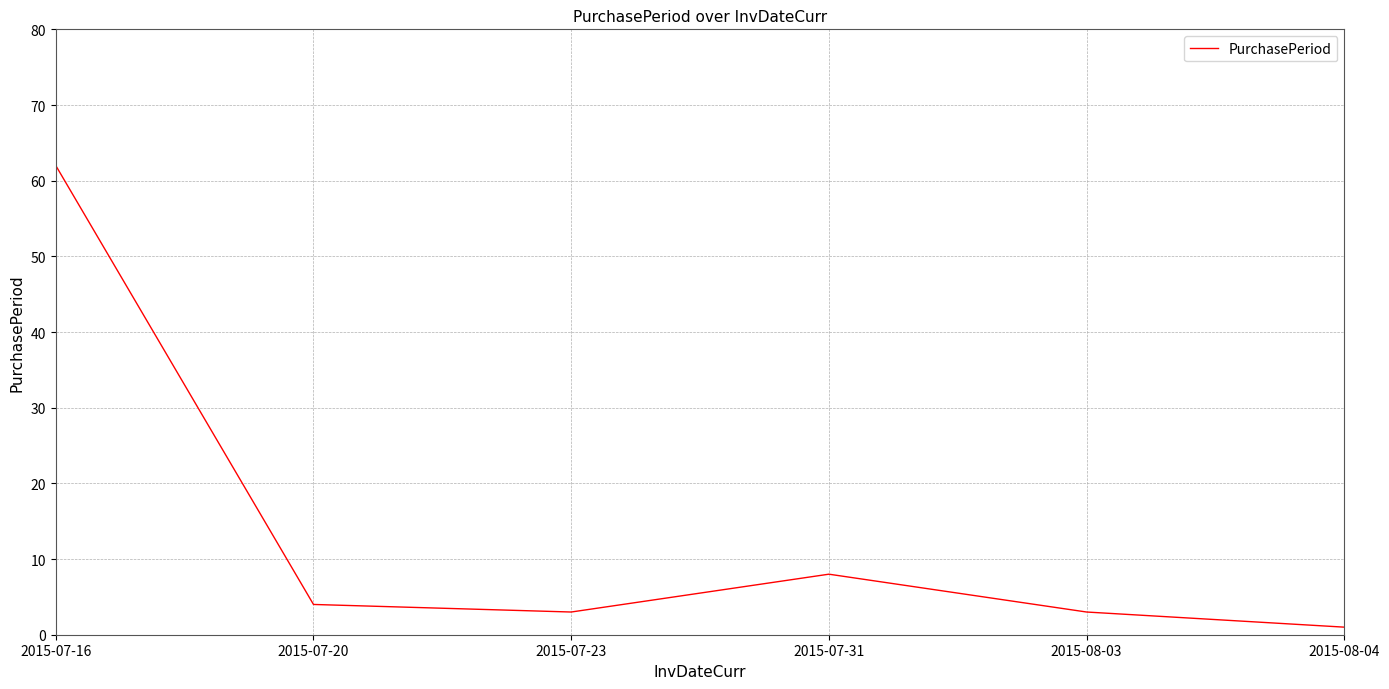

Reading left to right, transcribe all the data shown in this chart.

2015-07-16=62	2015-07-20=4	2015-07-23=3	2015-07-31=8	2015-08-03=3	2015-08-04=1